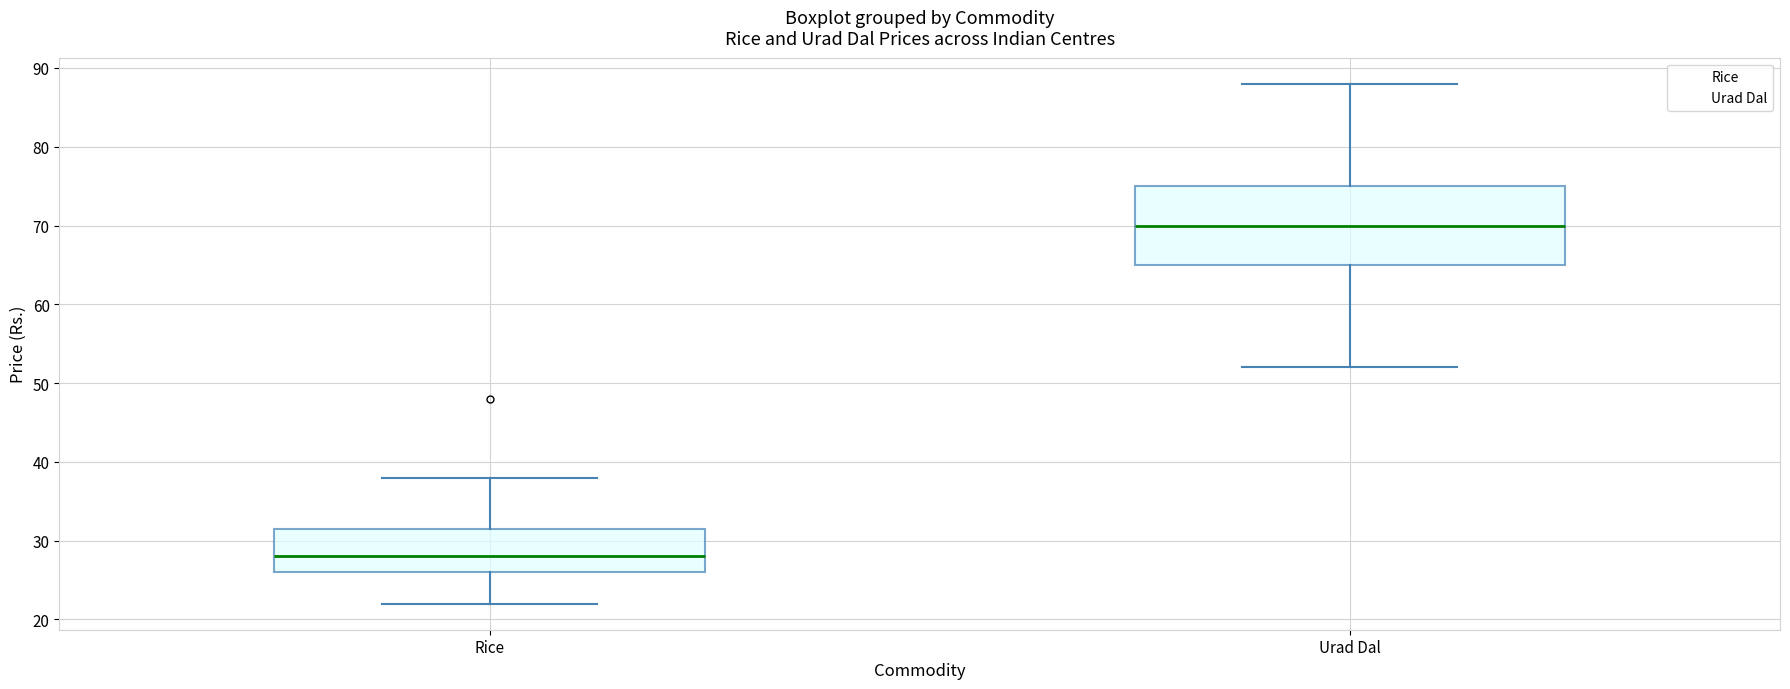

Reading left to right, transcribe this box plot: for each box, give where its median line is, the range the box spans, and where its two whiskers end, as read against the y-axis. The values are not printed on the chart, so give them approximately, as read against the axis.

Rice: median 28, box 26 to 32, whiskers 22 to 38
Urad Dal: median 70, box 65 to 75, whiskers 52 to 88